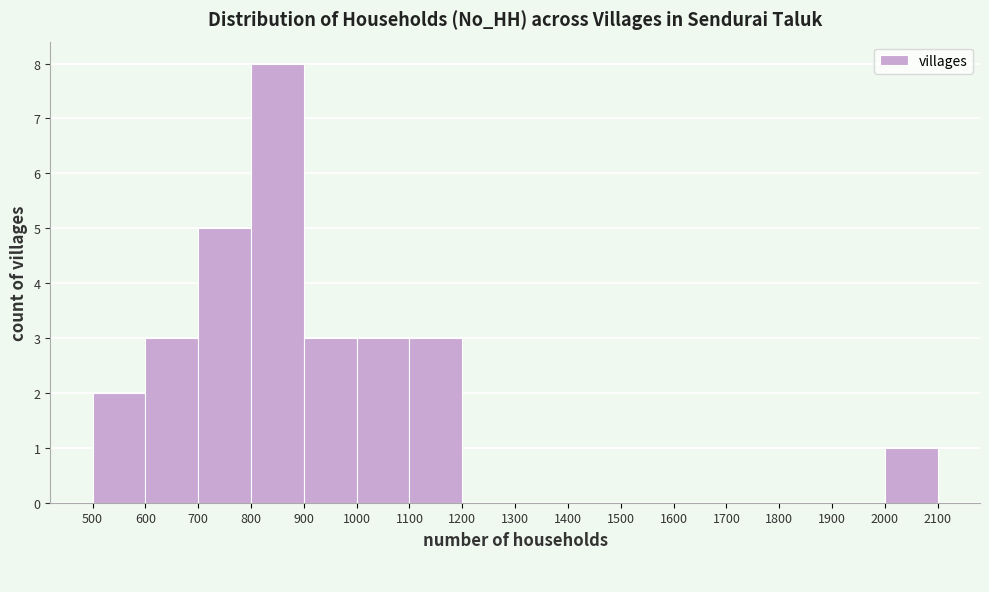

Reading left to right, transcribe this chart: for each bar, give the range it covers on the x-axis and its height. The values are not printed on the chart, so give them approximately, as read against the axis.

500 to 600: 2
600 to 700: 3
700 to 800: 5
800 to 900: 8
900 to 1000: 3
1000 to 1100: 3
1100 to 1200: 3
1200 to 1300: 0
1300 to 1400: 0
1400 to 1500: 0
1500 to 1600: 0
1600 to 1700: 0
1700 to 1800: 0
1800 to 1900: 0
1900 to 2000: 0
2000 to 2100: 1